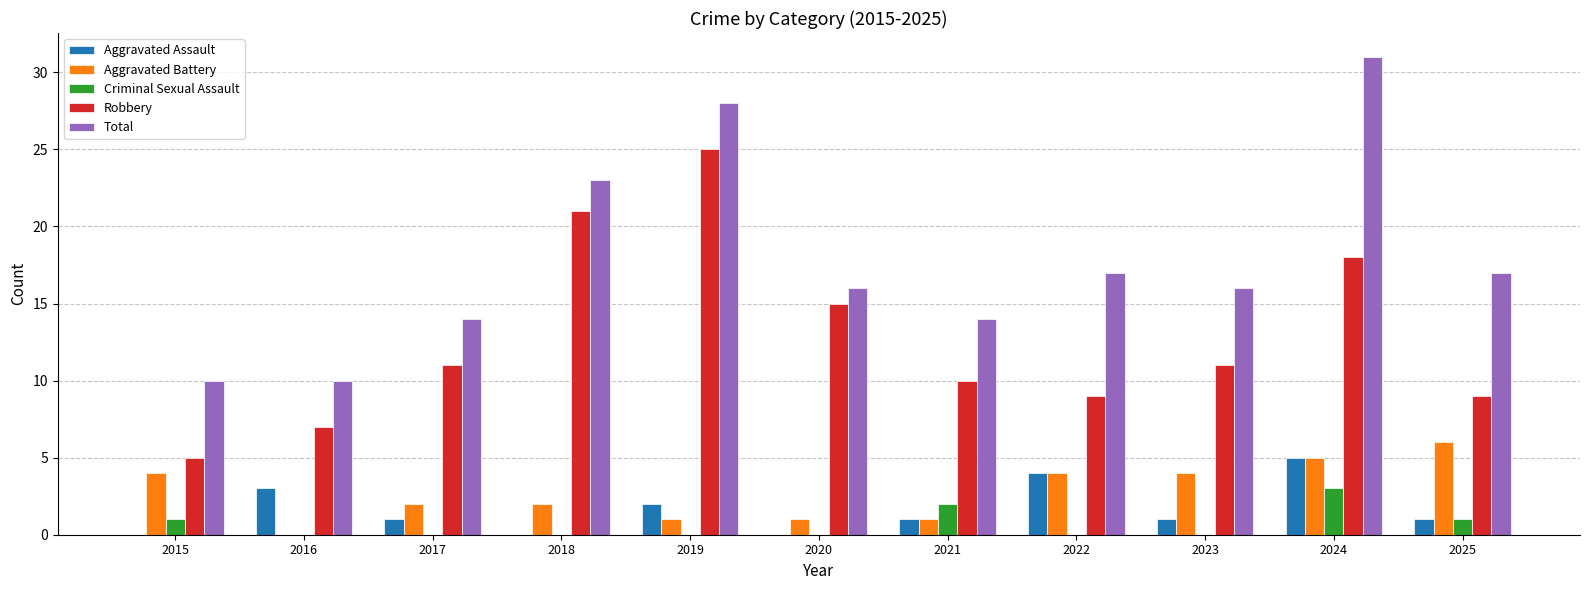

What is the spread (max minus min) of values at 2021?

13